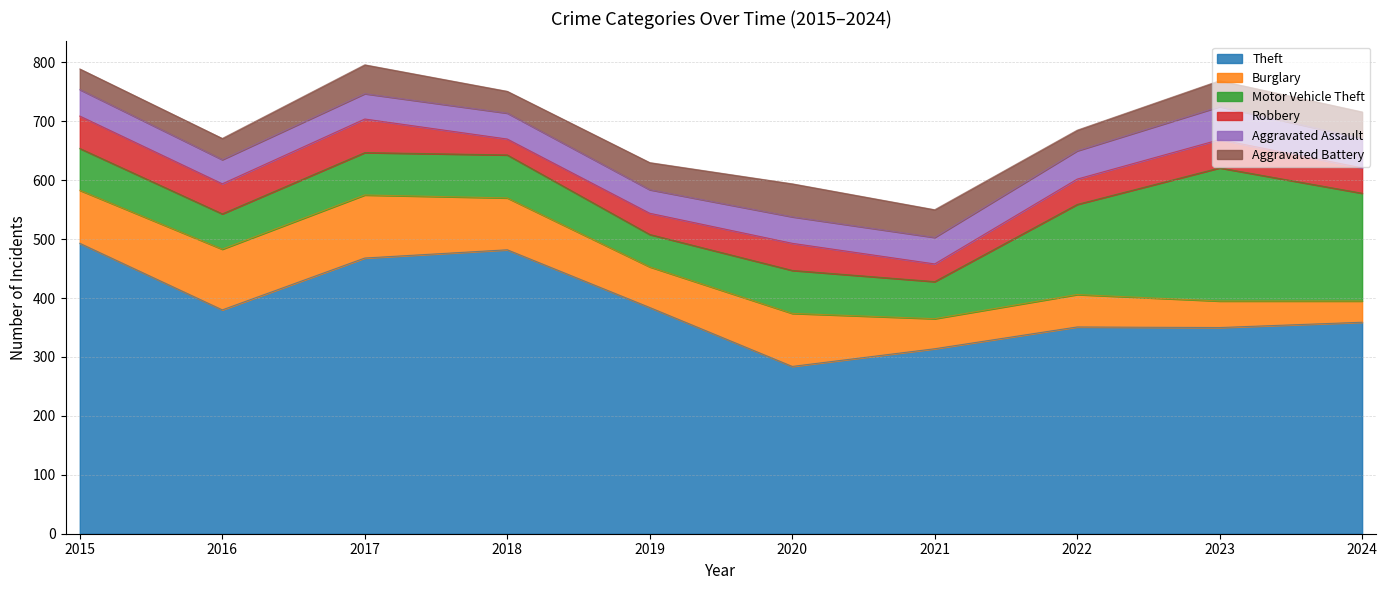

What is the total value across all series at 2015?

789